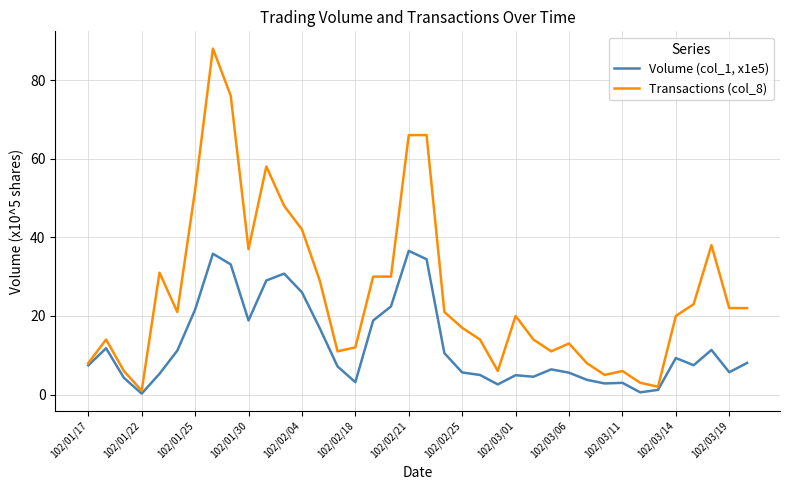

Rank the series by their maximum value, from highest to lowest.

Transactions (col_8), Volume (col_1, x1e5)